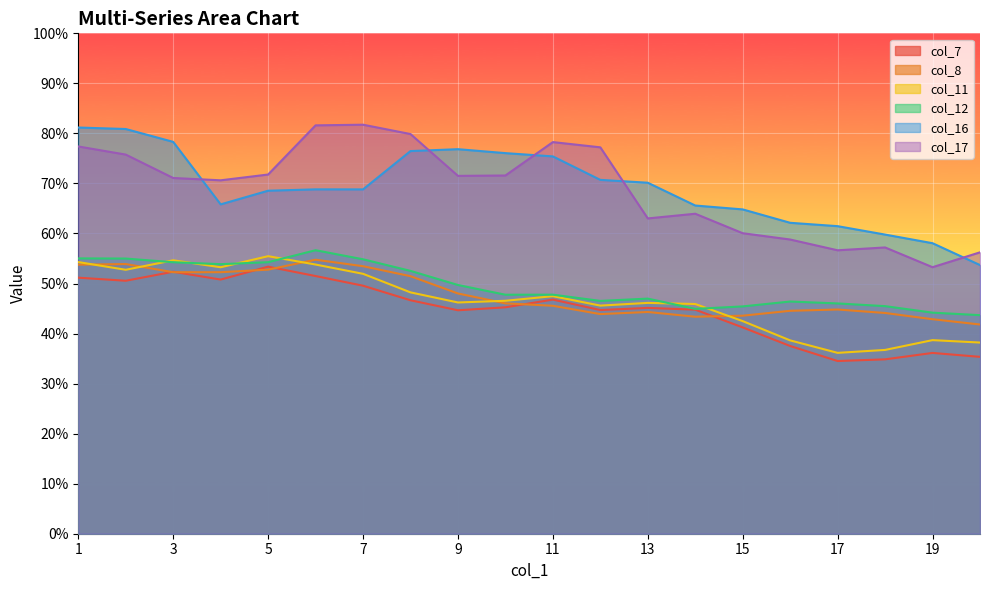

Is the value of col_12 at 20 greater than the value of col_16 at 4?

No